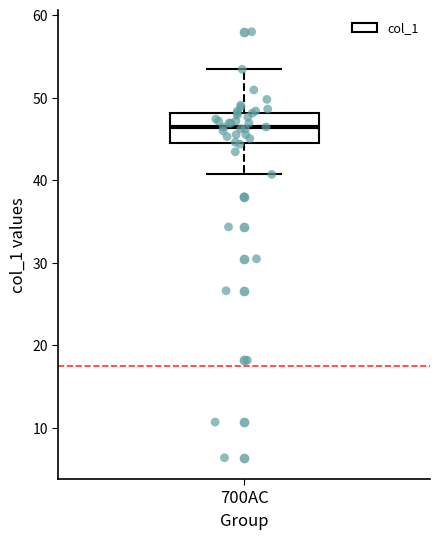

Transcribe this box plot: give where the median line is, the range the box spans, and where the two whiskers end, as read against the y-axis. The values are not printed on the chart, so give them approximately, as read against the axis.

median 46, box 44 to 48, whiskers 41 to 53